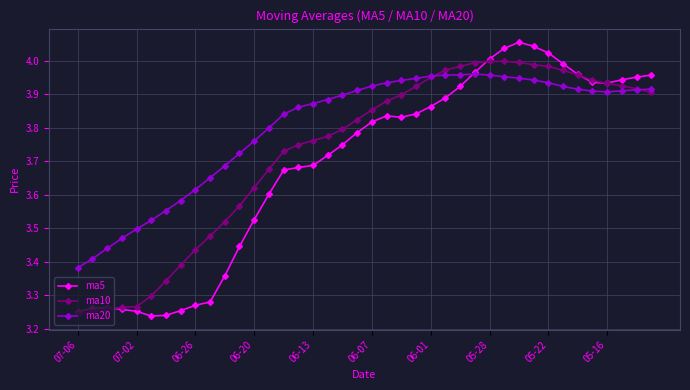

At how many categories does at least one series exceed 3?

40